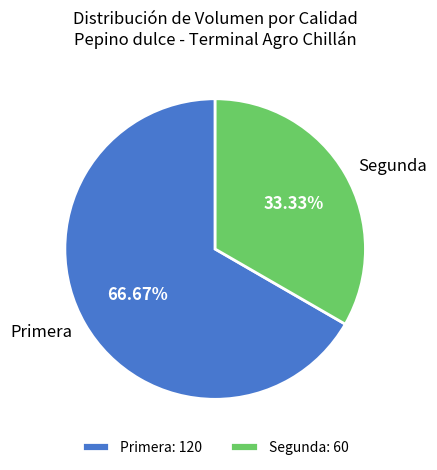

What percentage is the Segunda slice, to the nearest percent?

33%